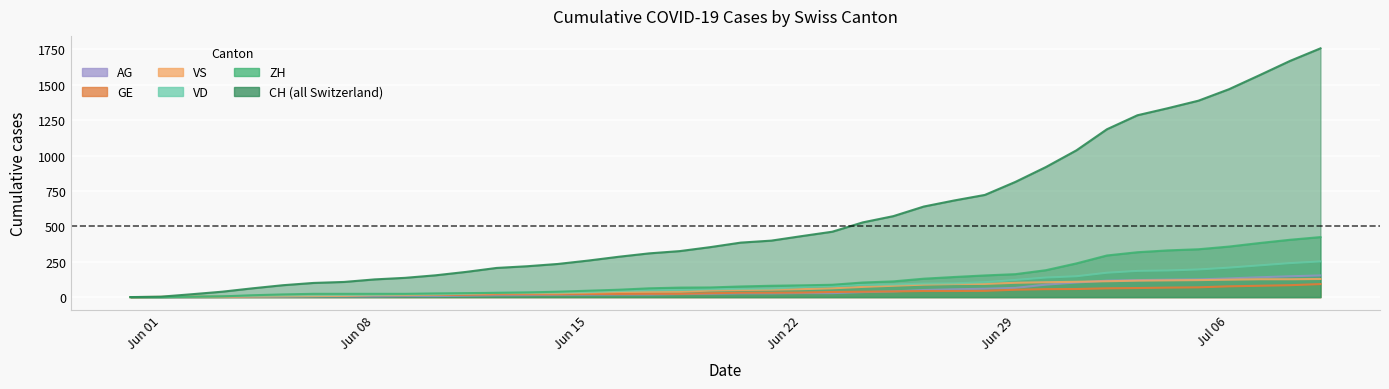

What is the difference between the maximum and minimum values in the VD series?

252